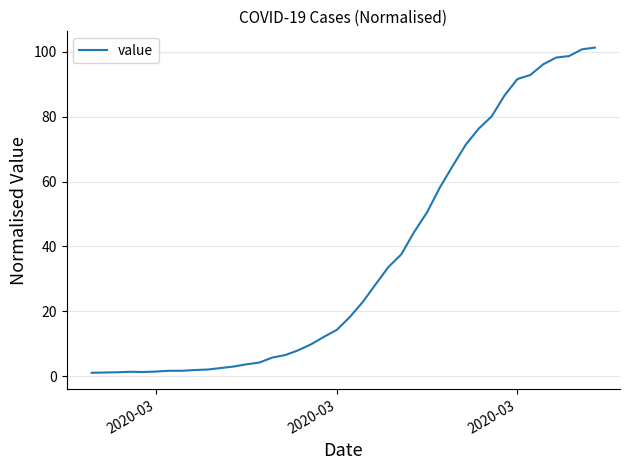

What is the maximum value shown in the chart?

101.3